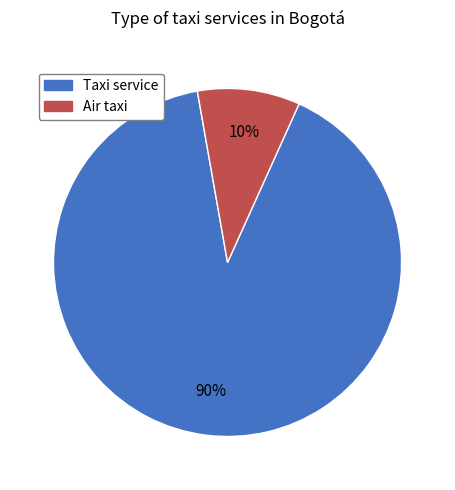

True or false: Taxi service accounts for 90% of the total.

True